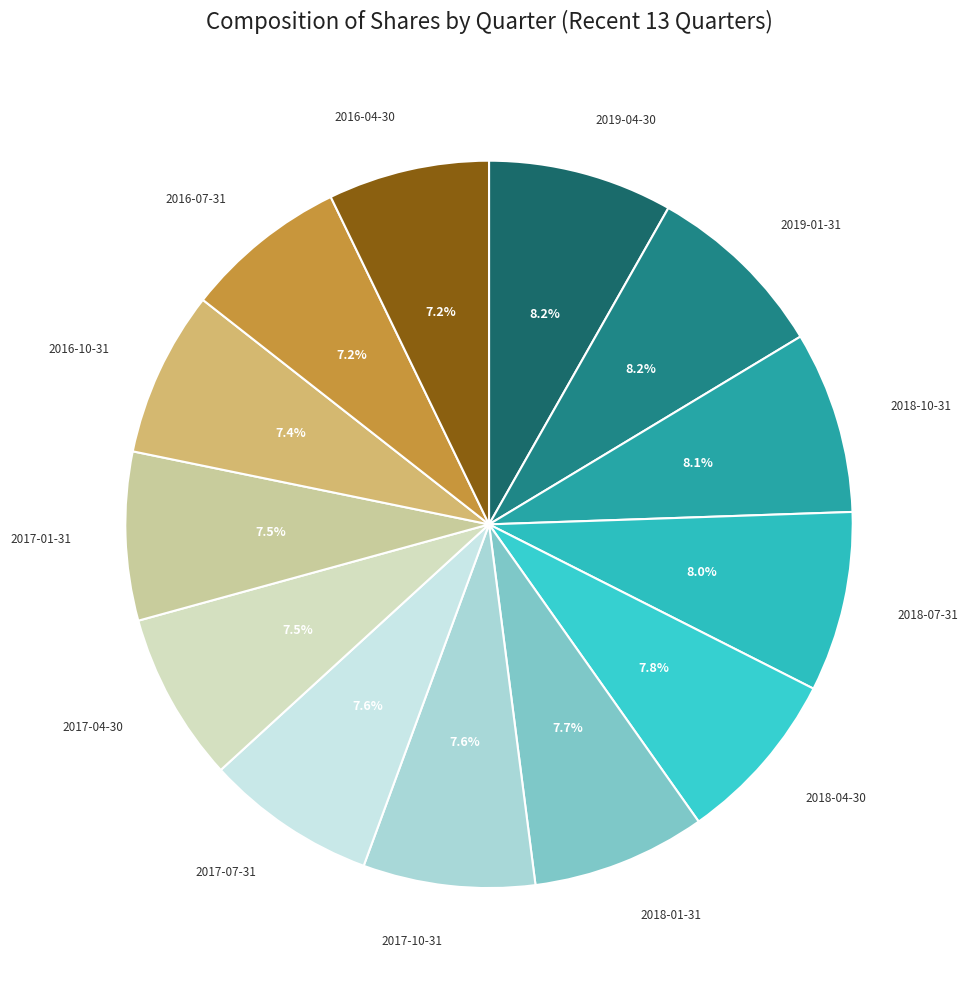

How many segments does this pie chart have?

13